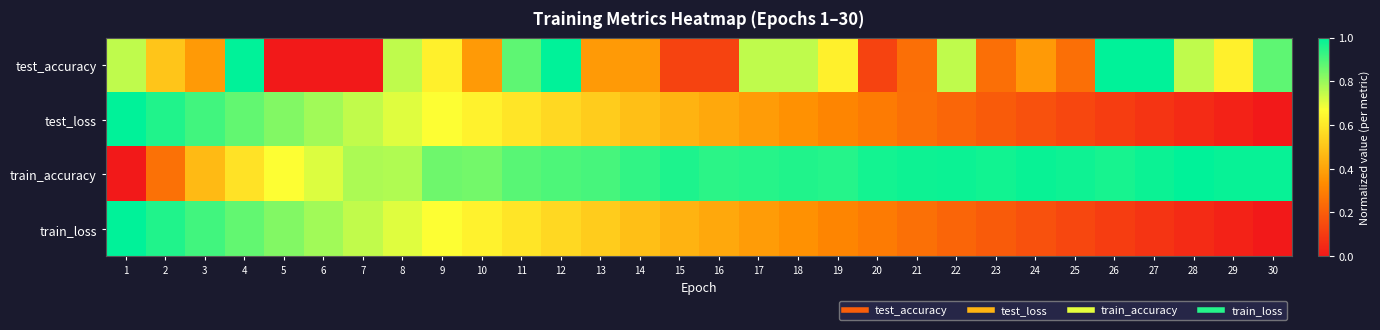

Which category has the highest value across all series?

4